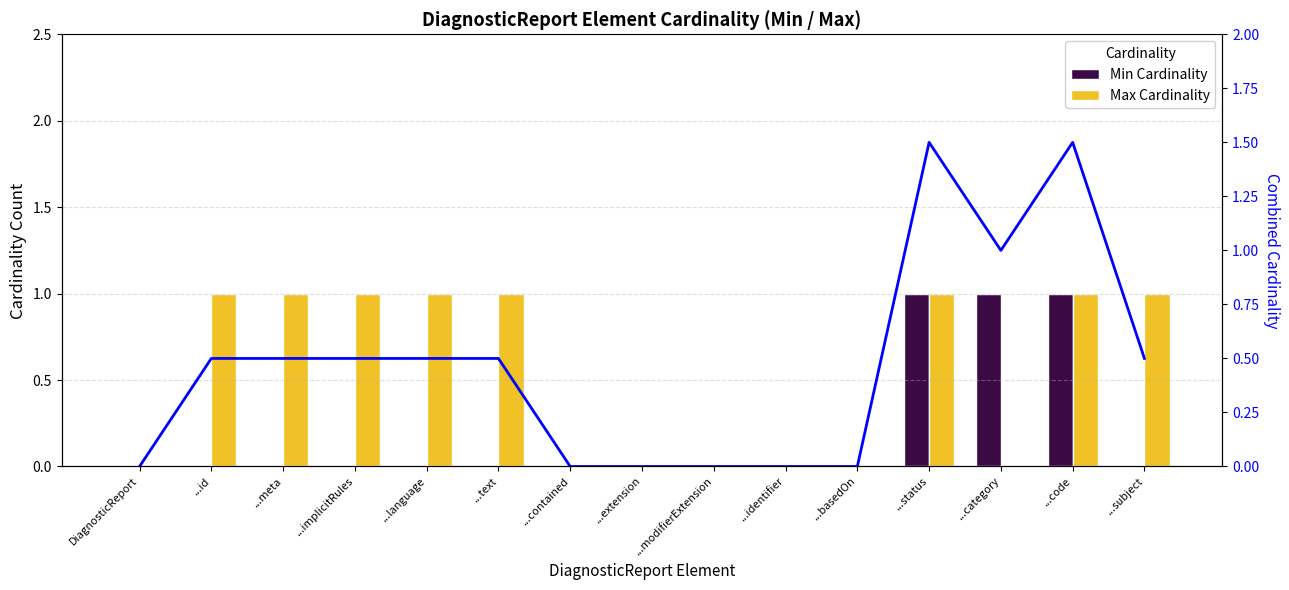

Between ...extension and ...modifierExtension, which is larger?

...extension